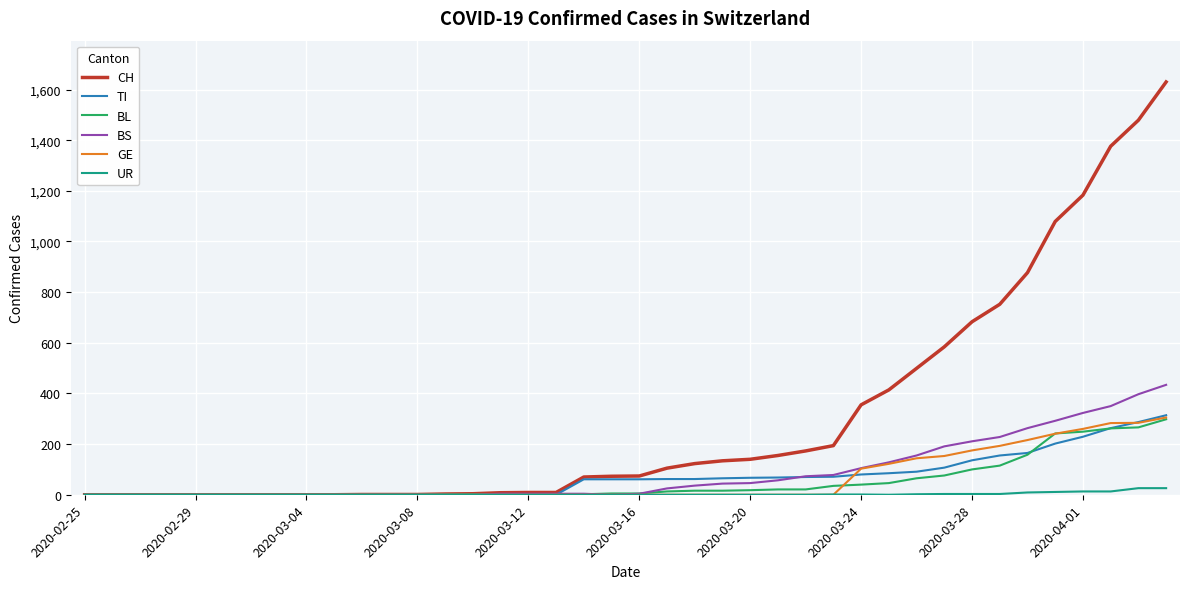

What is the maximum value for BL?

298